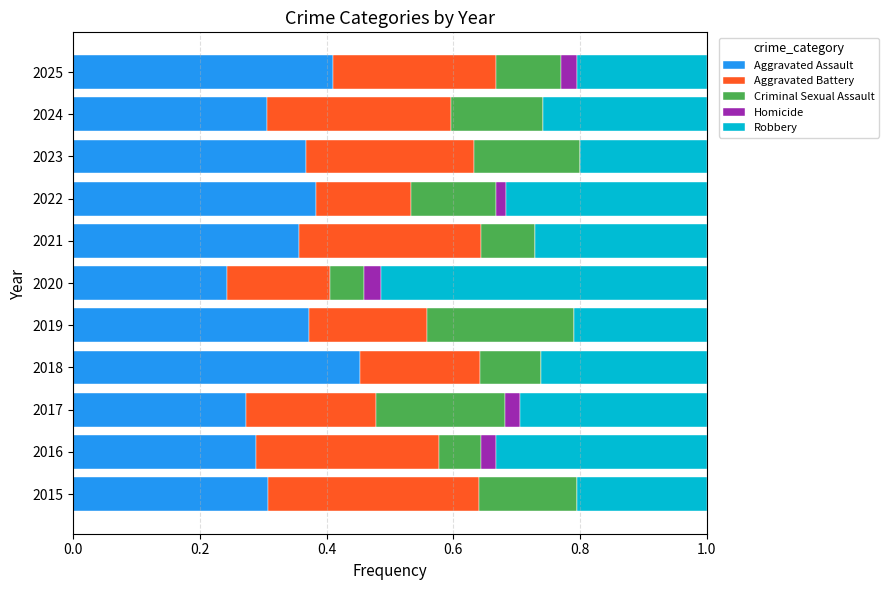

What is the total value across all series at 2025?

1.0